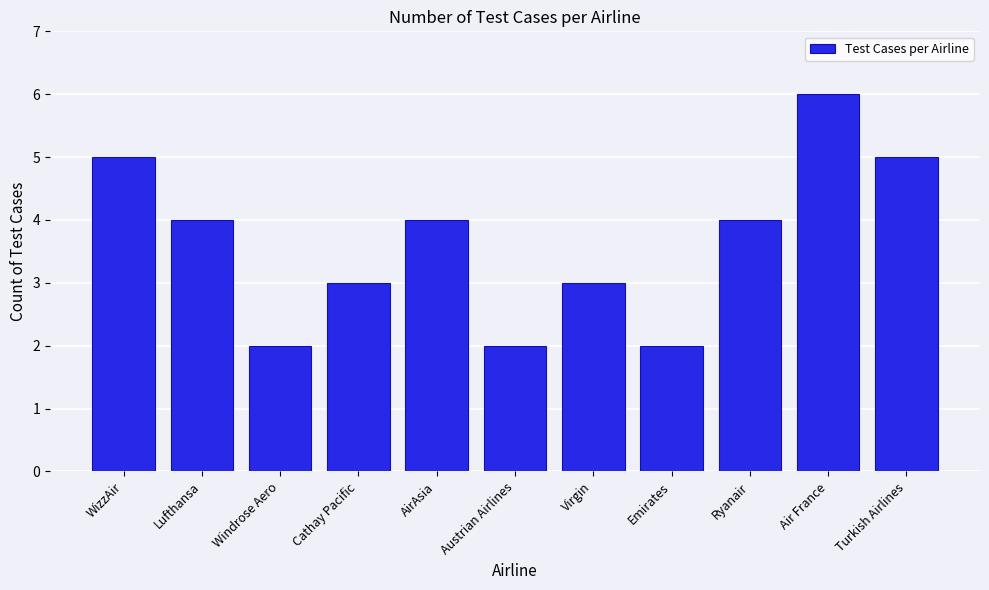

Reading right to left, transcribe all the data shown in this chart.

Turkish Airlines=5	Air France=6	Ryanair=4	Emirates=2	Virgin=3	Austrian Airlines=2	AirAsia=4	Cathay Pacific=3	Windrose Aero=2	Lufthansa=4	WizzAir=5